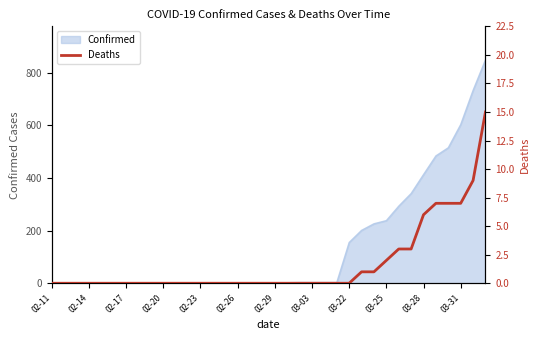

True or false: there are more than 0 points higher than both neighbors.

False